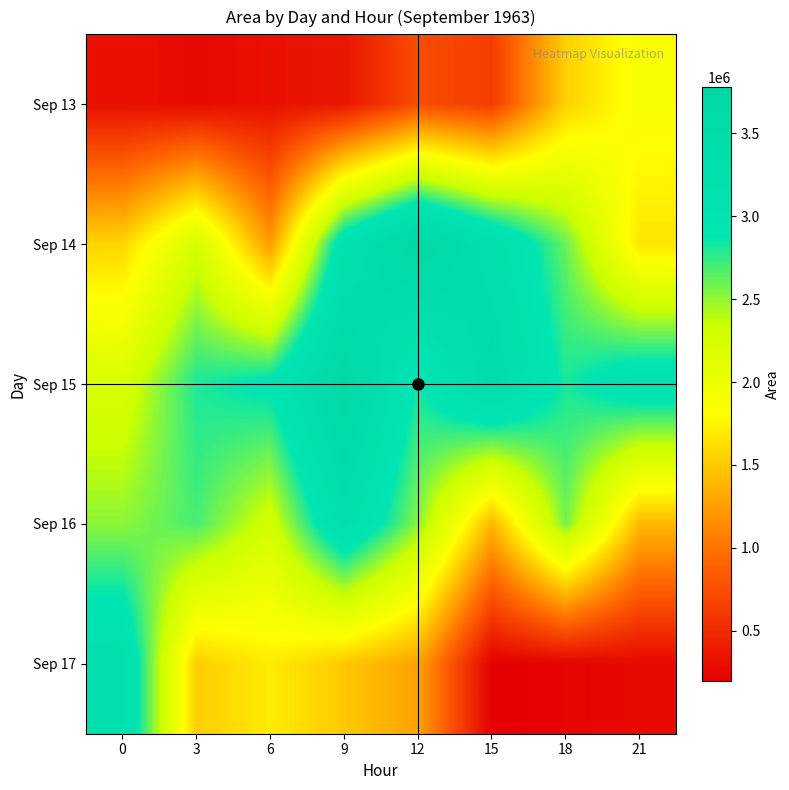

Which category has the lowest value across all series?

15